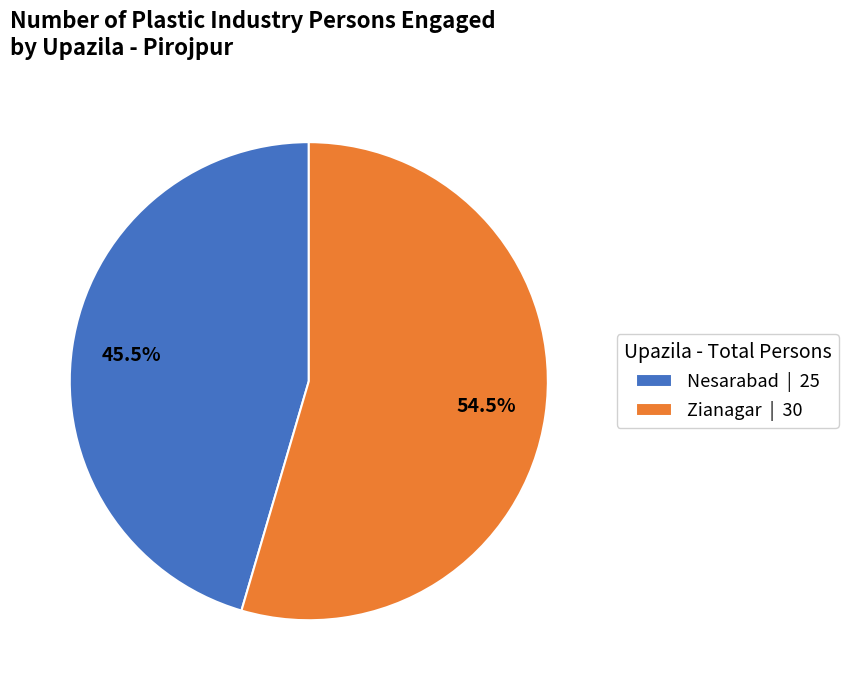

Which slice is the largest?

Zianagar